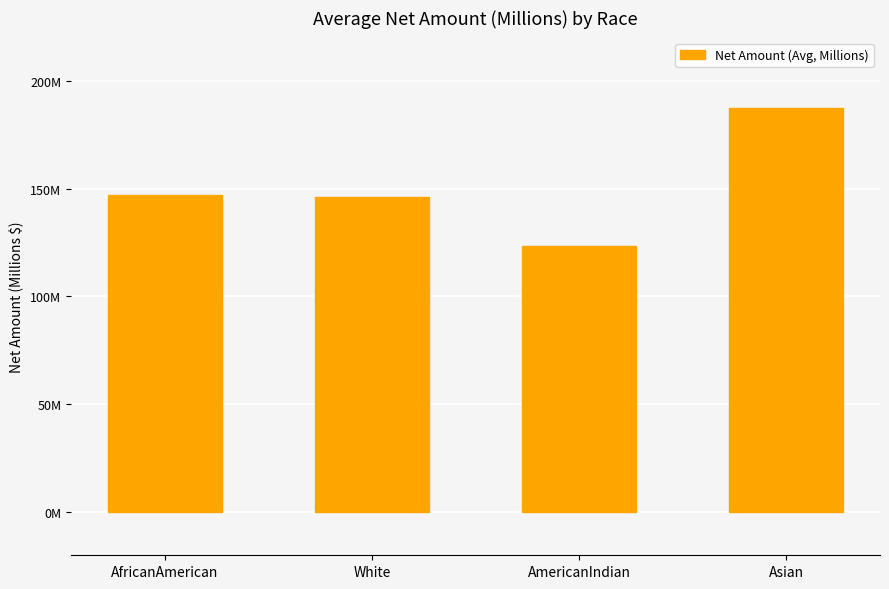

Does the chart contain any negative values?

No